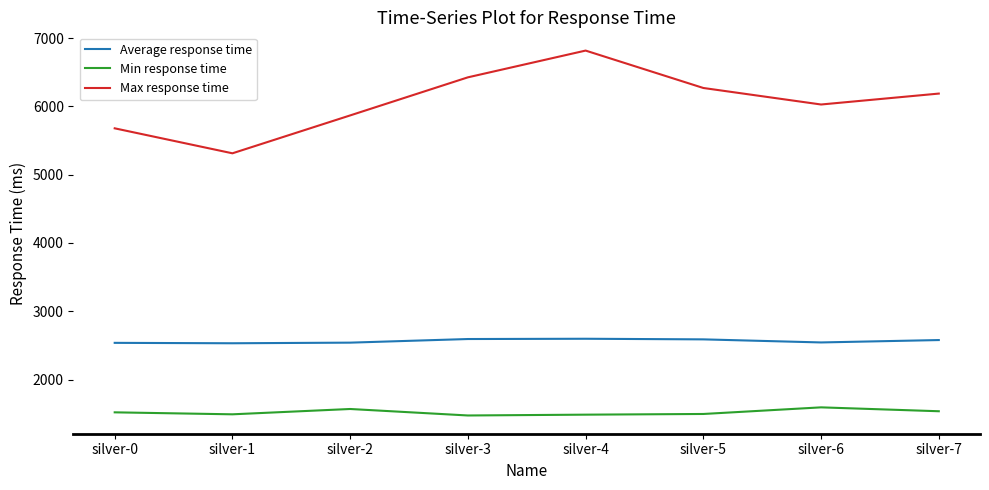

What is the total value across all series at silver-4?

10901